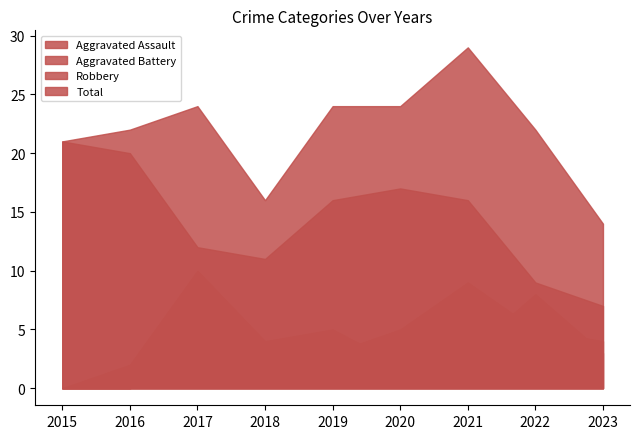

At which label is Robbery closest to 14?

2017